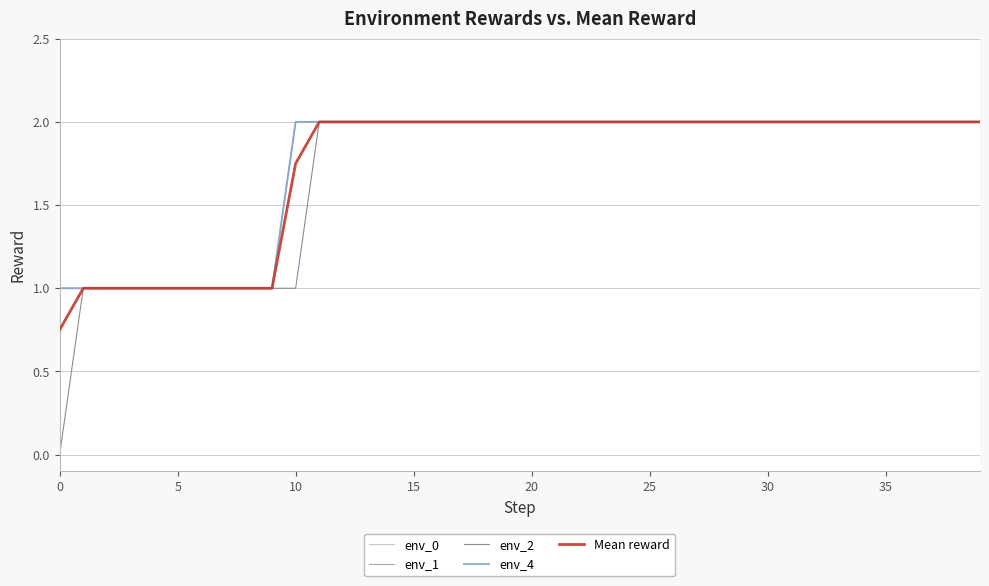

What is the greatest value displayed?

2.0